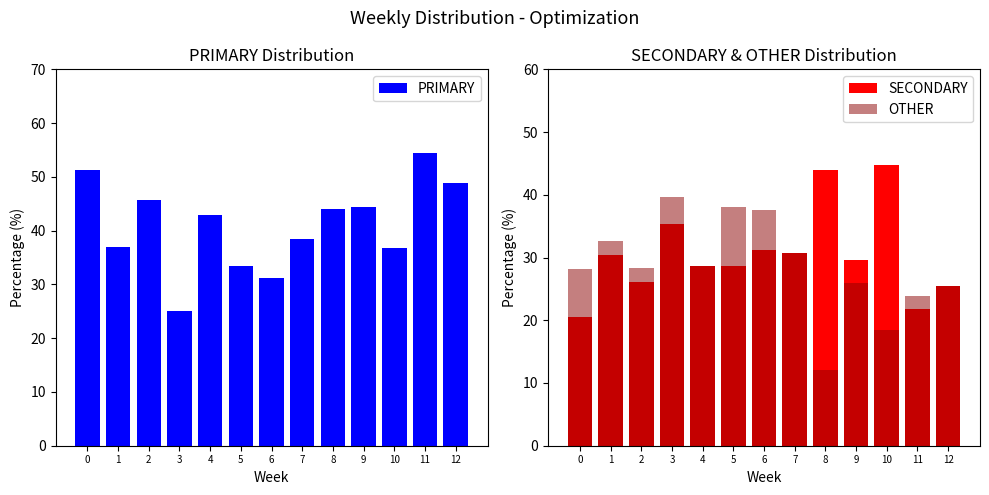

Which has a higher value, 8 or 6?

8